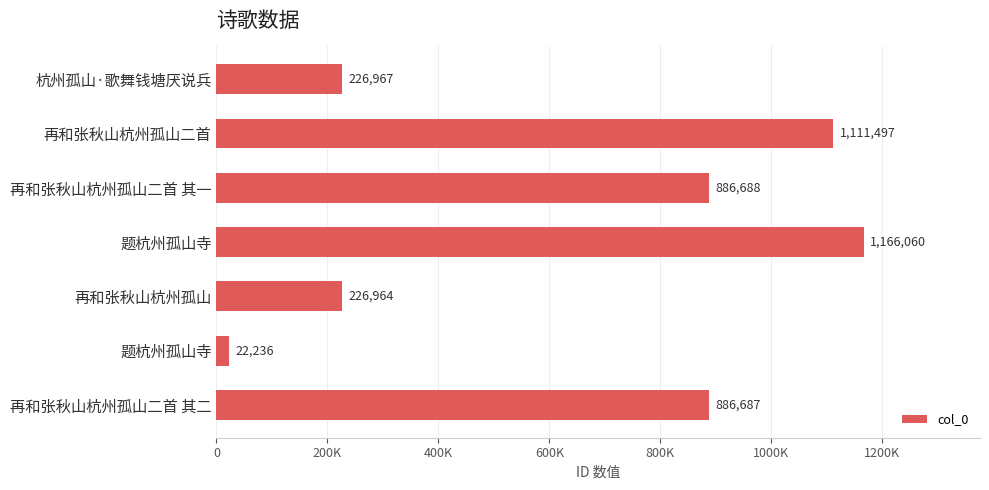

Are the bars horizontal?

Yes